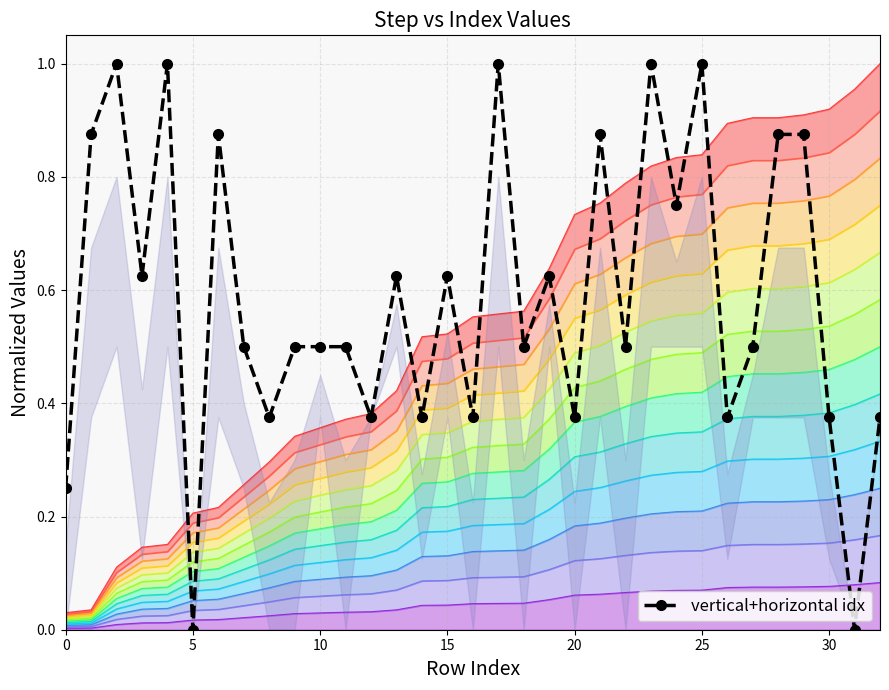

True or false: vertical+horizontal idx has more than 2 interior local peaks.

True